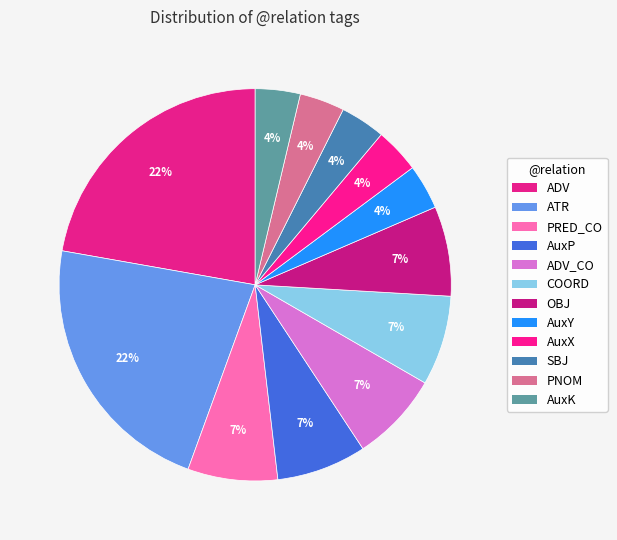

How many segments does this pie chart have?

12